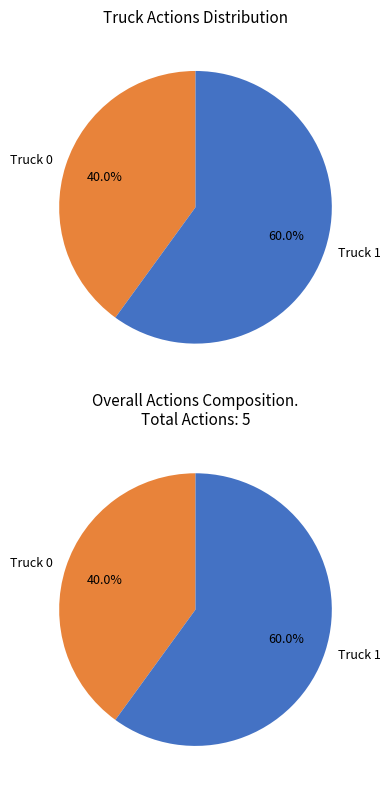

What portion of the pie excludes Truck 1?

40.0%